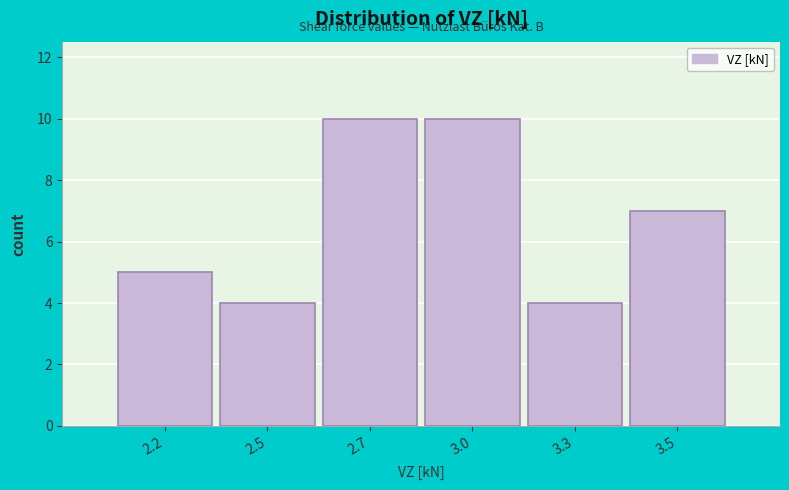

Reading right to left, list all the values displayed in this chart.

3.5=7	3.3=4	3.0=10	2.7=10	2.5=4	2.2=5